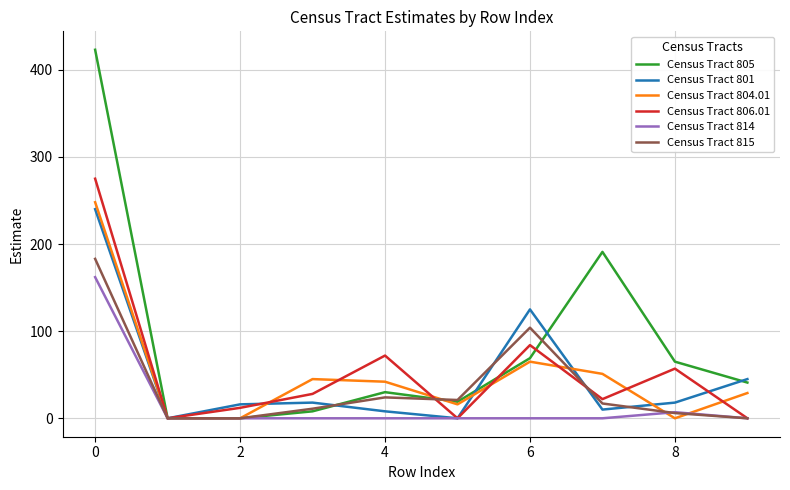

Rank the series by their maximum value, from lowest to highest.

Census Tract 814, Census Tract 815, Census Tract 801, Census Tract 804.01, Census Tract 806.01, Census Tract 805